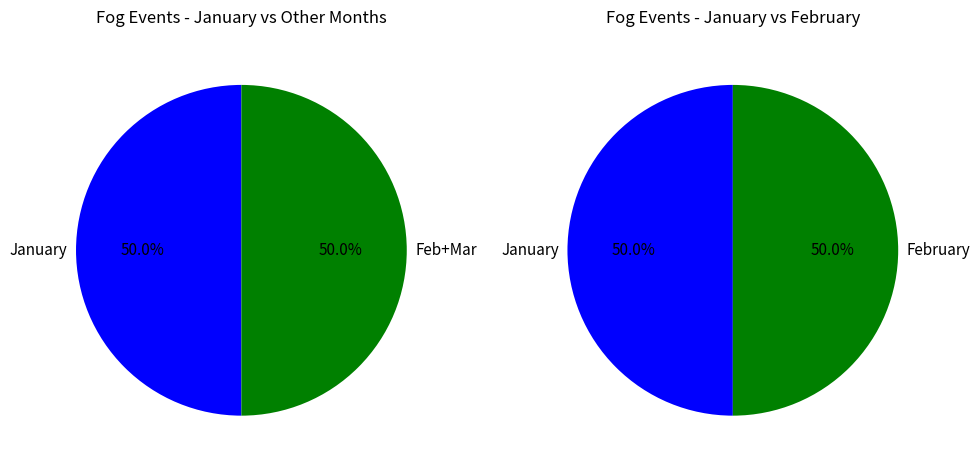

Does March represent more than half of the total?

No